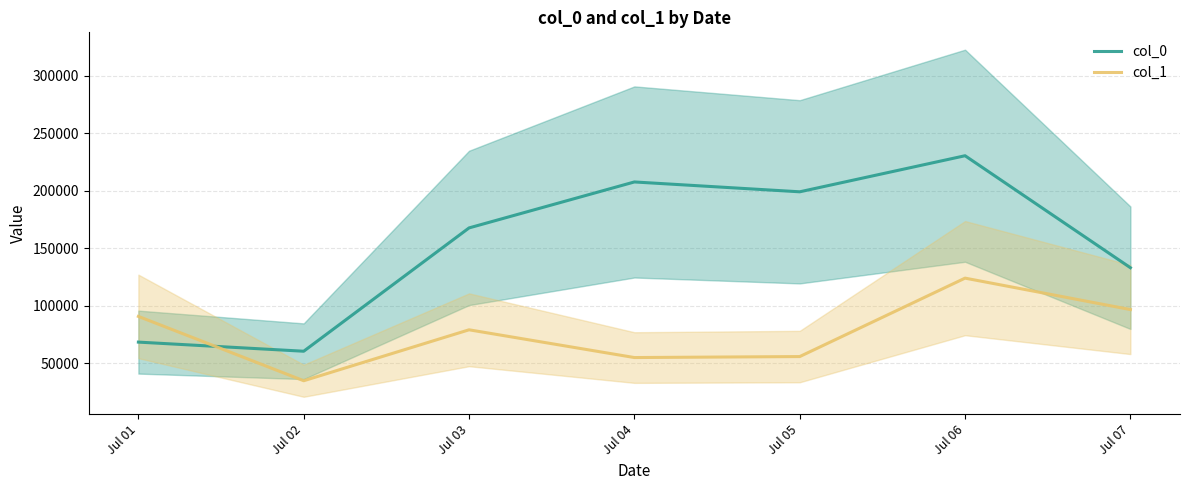

The value of col_0 at Jul 07 is 133025.3. True or false?

True